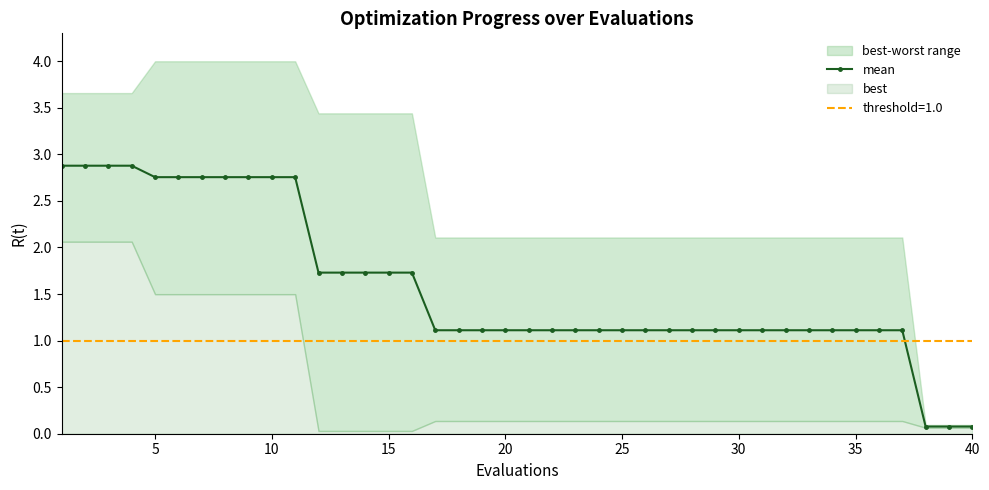

What is the value of the 37th point from the left?

1.1